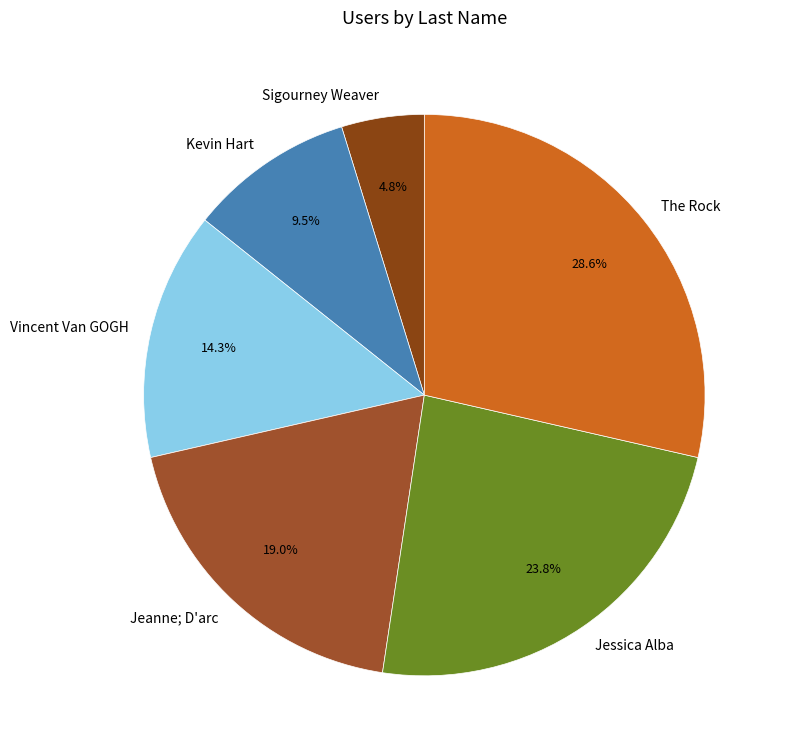

Is it true that Kevin Hart is 20% of the pie?

False